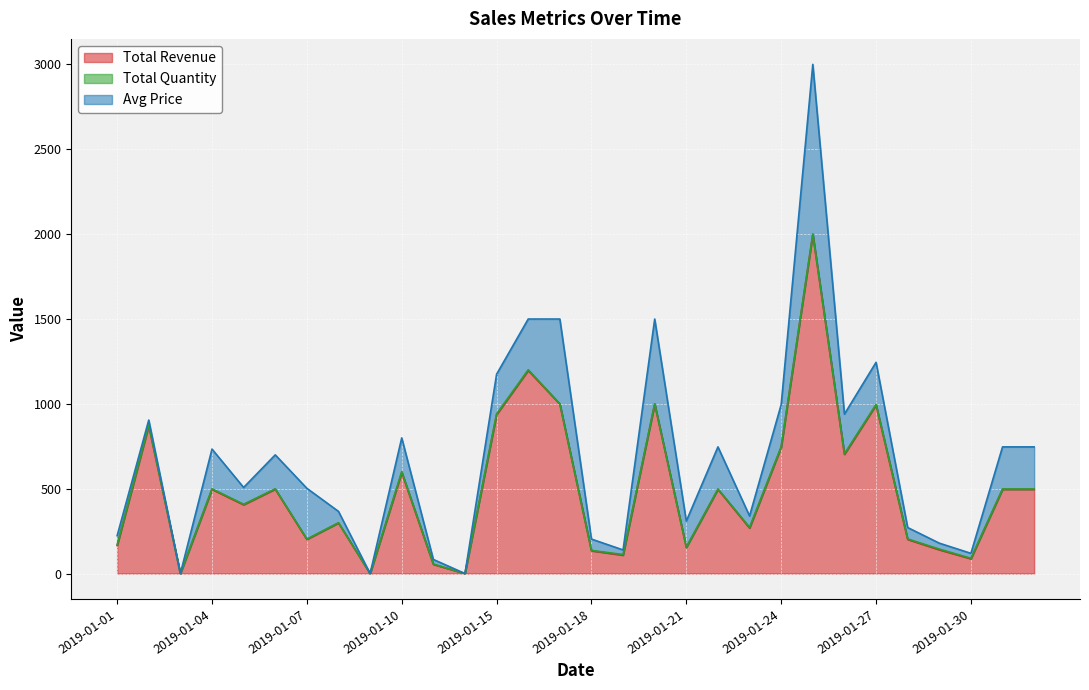

Rank the series by their average value, from highest to lowest.

Total Revenue, Avg Price, Total Quantity